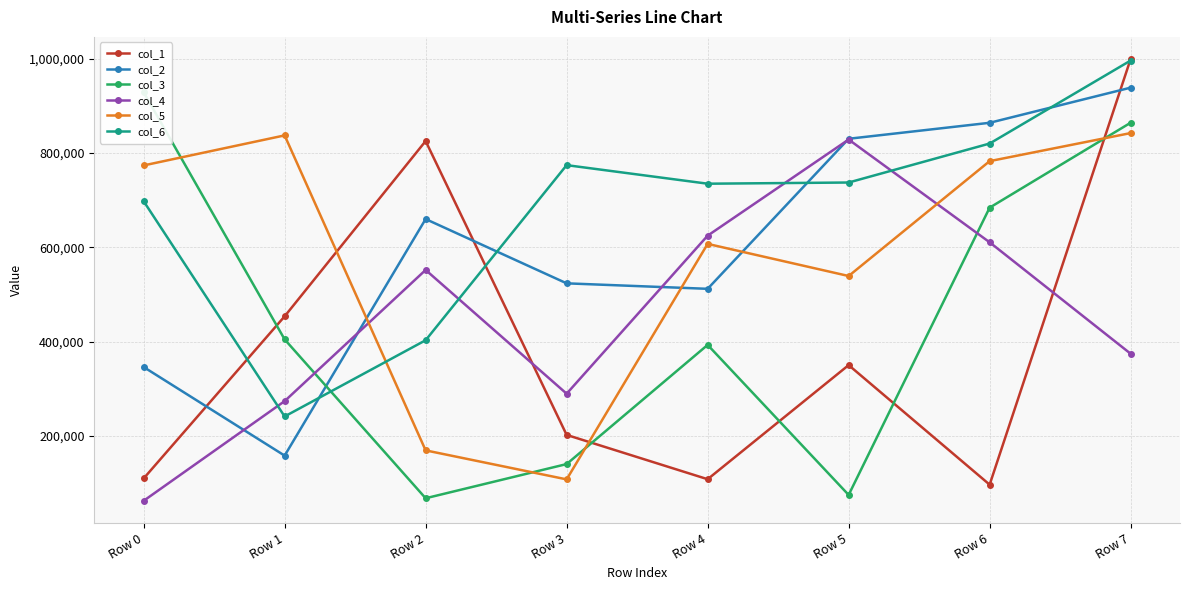

Is it true that col_3 equals 89244 at Row 4?

False